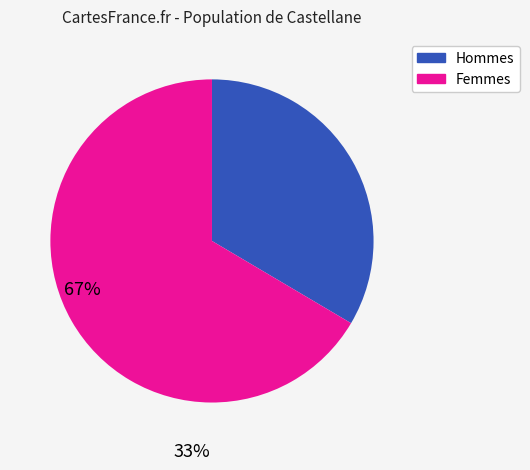

Count the number of slices in the pie.

2